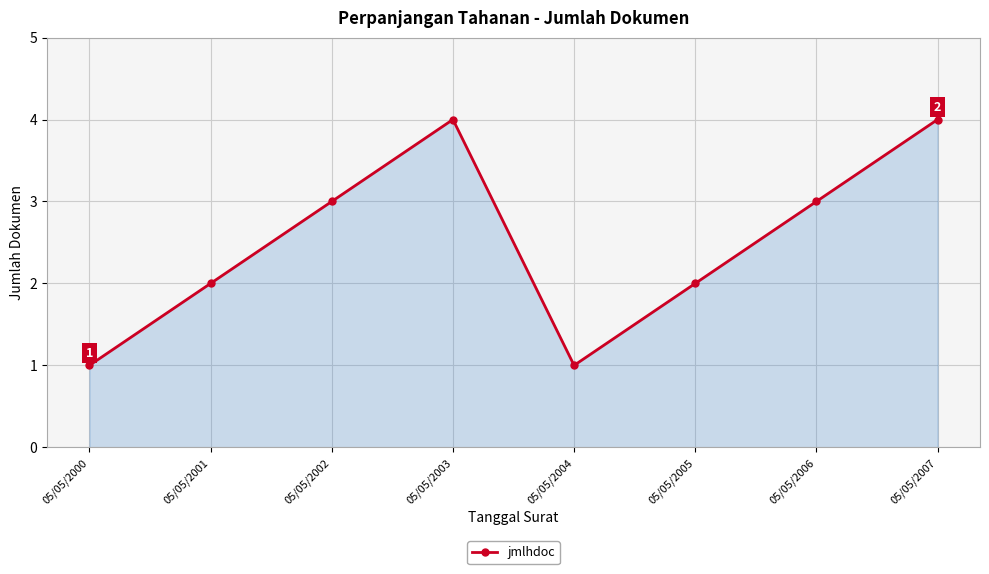

How many interior local valleys (lower than both neighbors) does the data have?

1